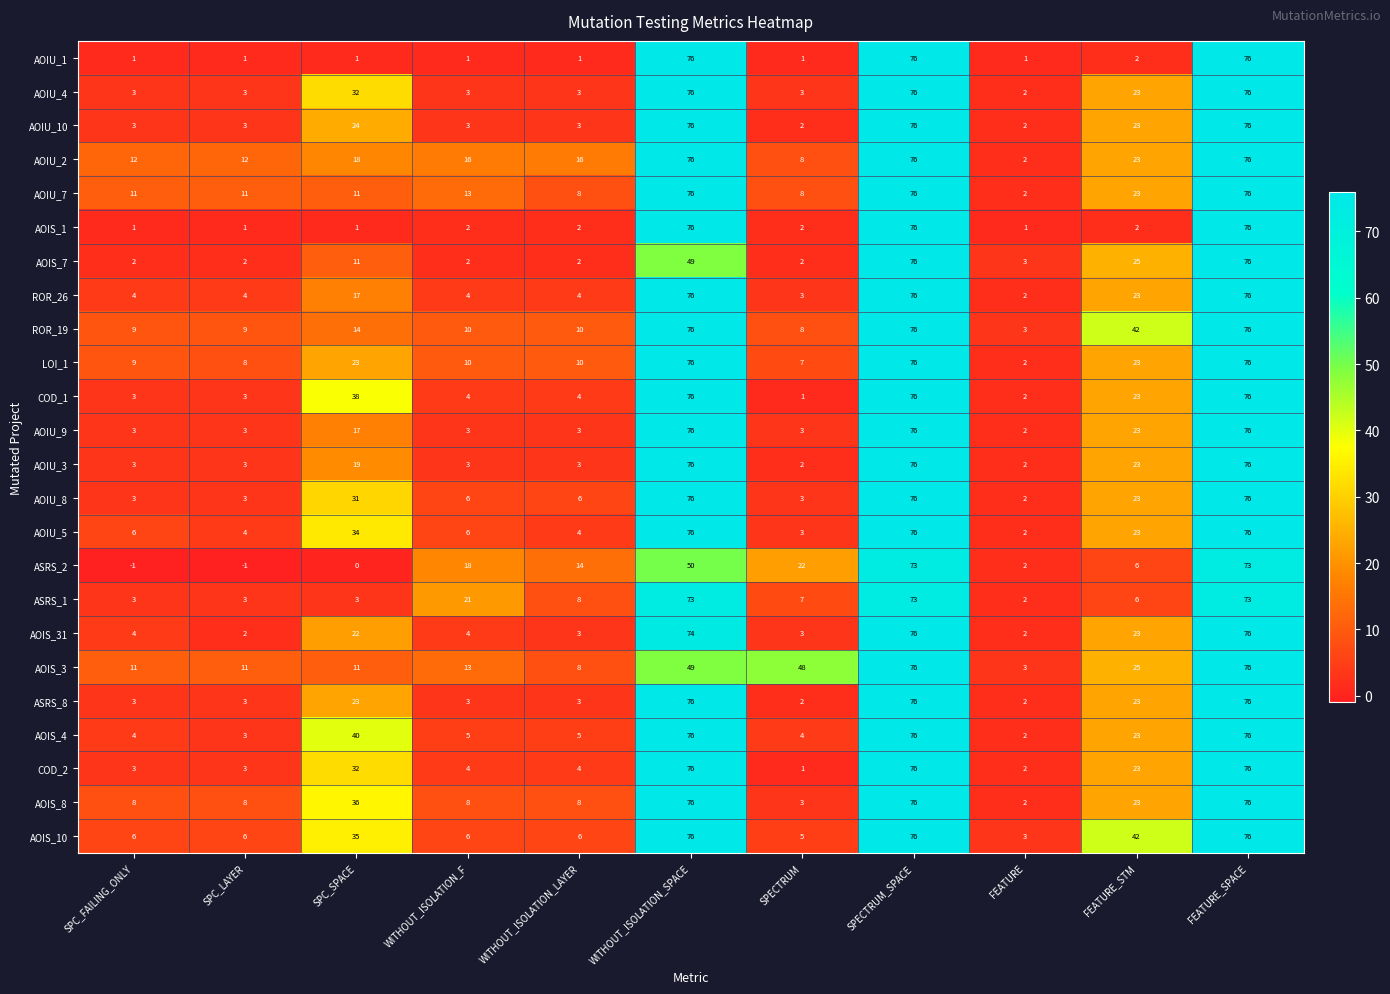

What is the difference between the highest and lowest values at SPC_SPACE?

40